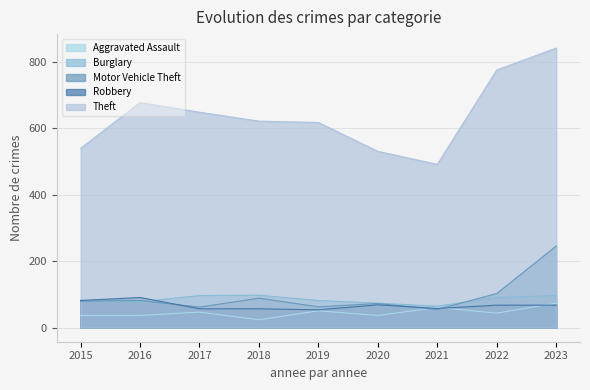

What are all the series names shown in the legend?

Aggravated Assault, Burglary, Motor Vehicle Theft, Robbery, Theft